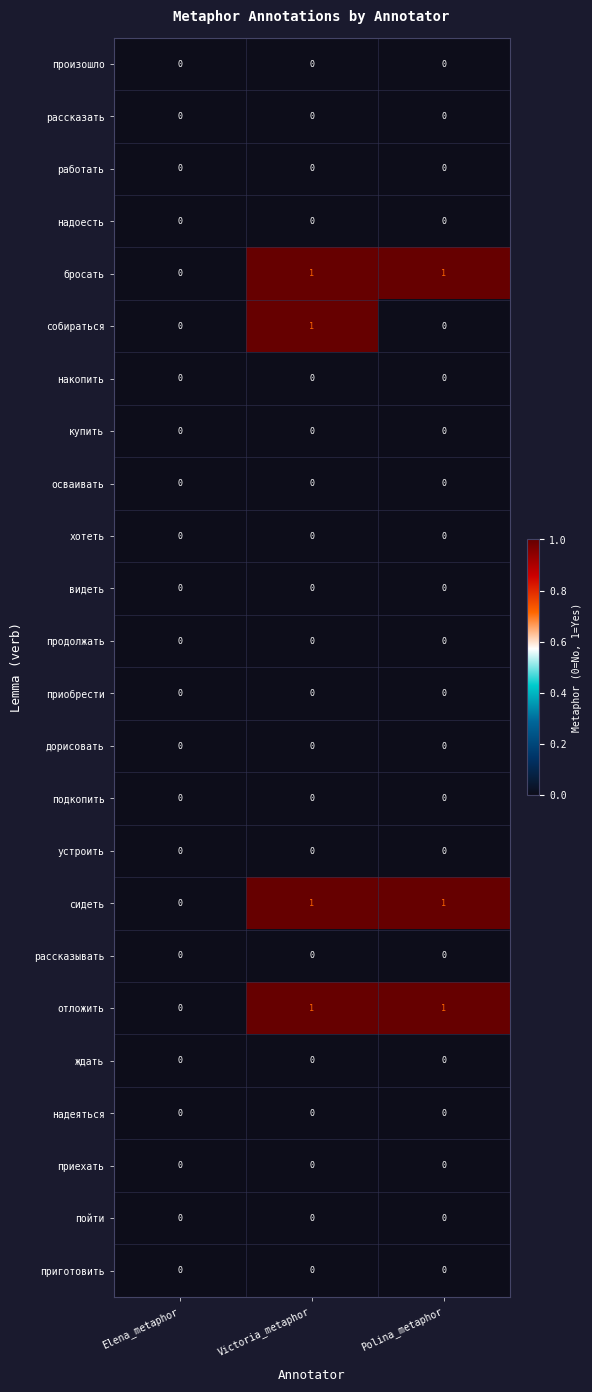

At which category is the sum across all series the highest?

Victoria_metaphor